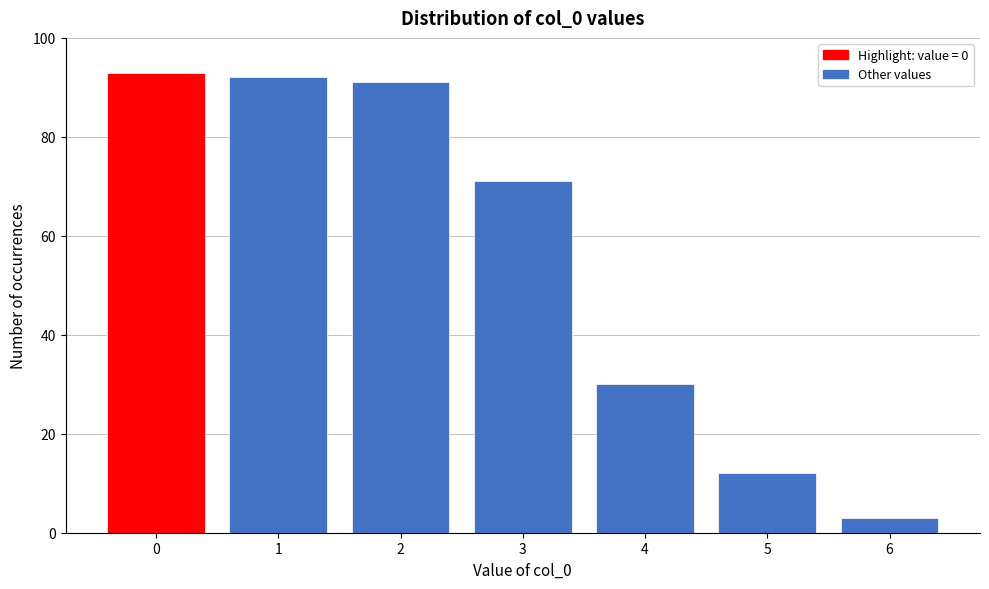

Reading left to right, list all the values displayed in this chart.

0=93	1=92	2=91	3=71	4=30	5=12	6=3